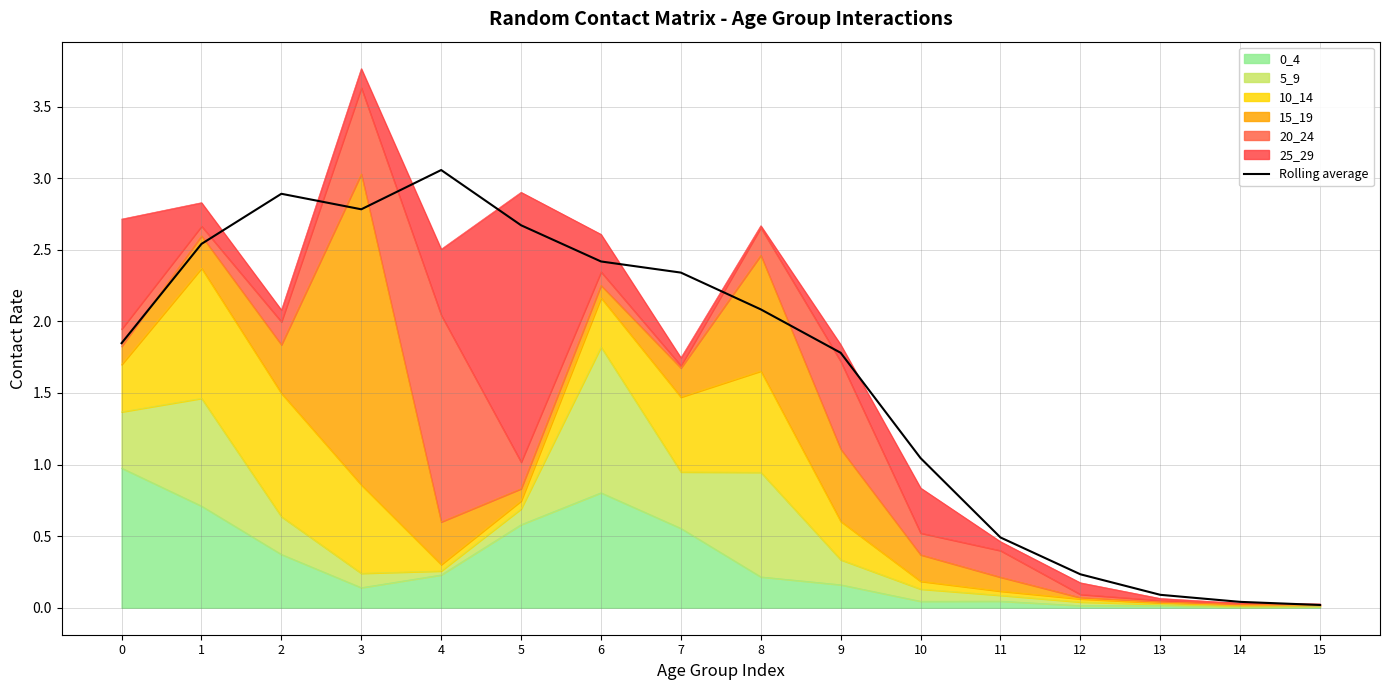

What is the value of the 6th point from the left?

2.7